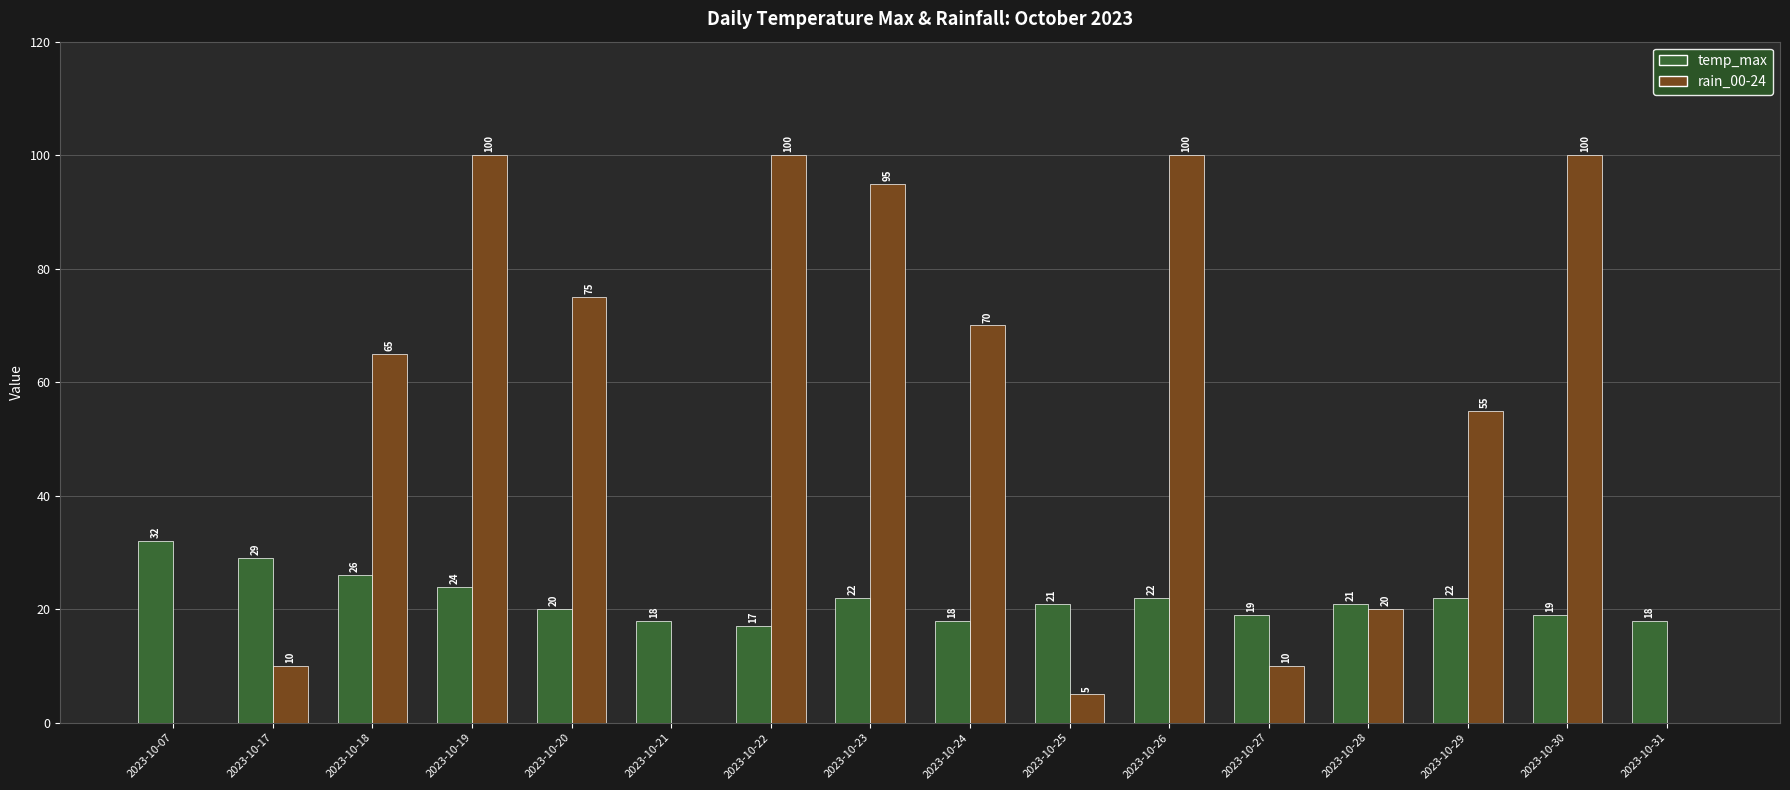

What is the sum of all temp_max values?

348